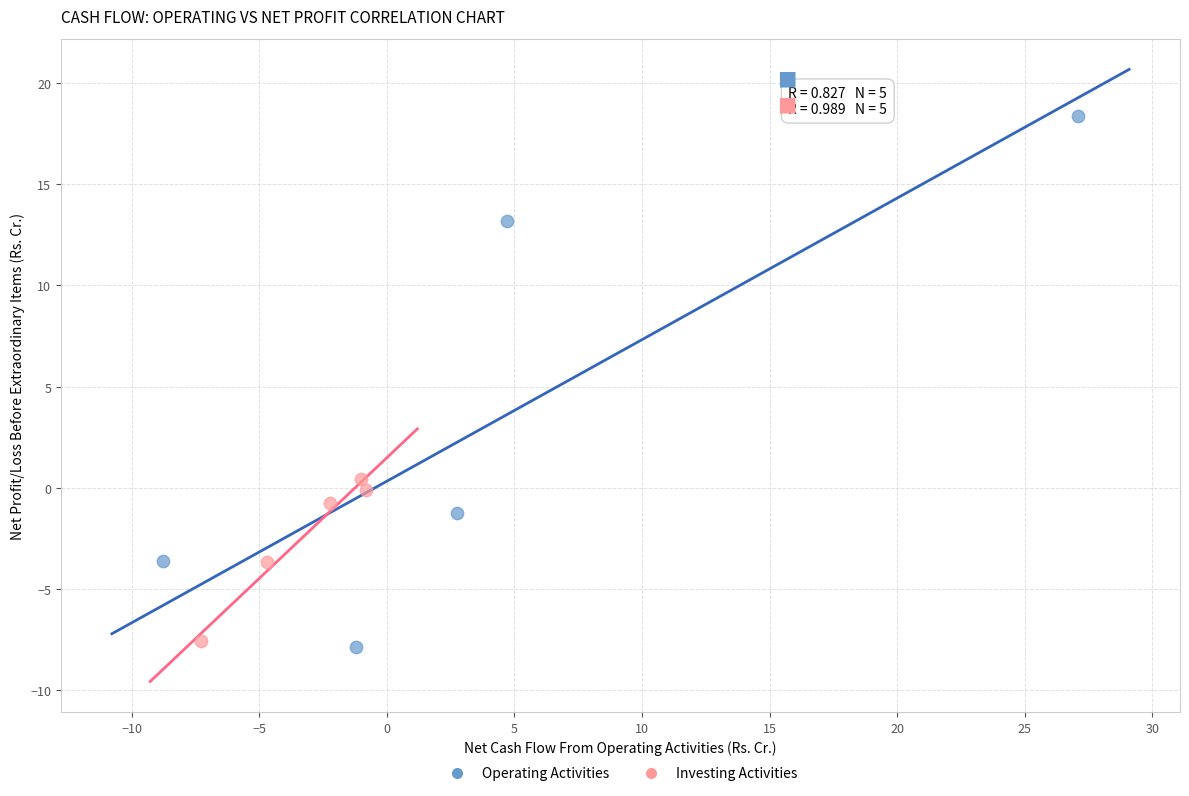

Which series has the largest Y range (max minus min)?

Operating Activities